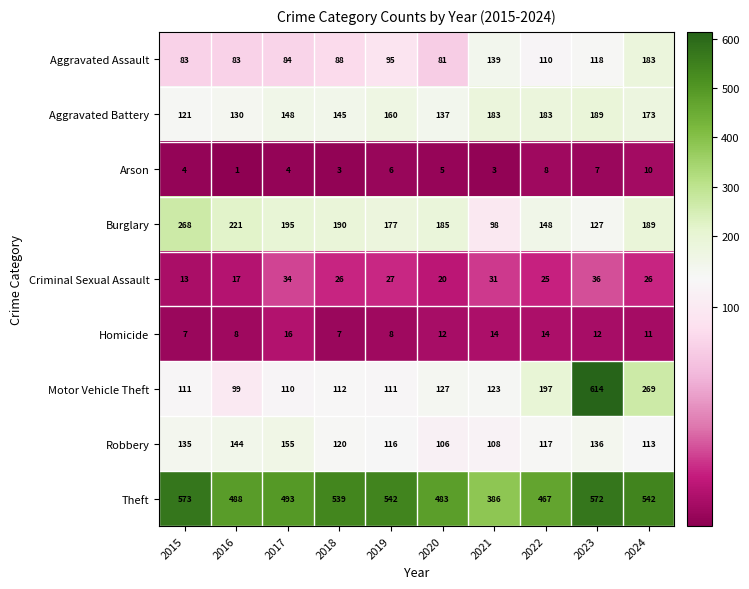

What is the total value across all series at 2024?

1516